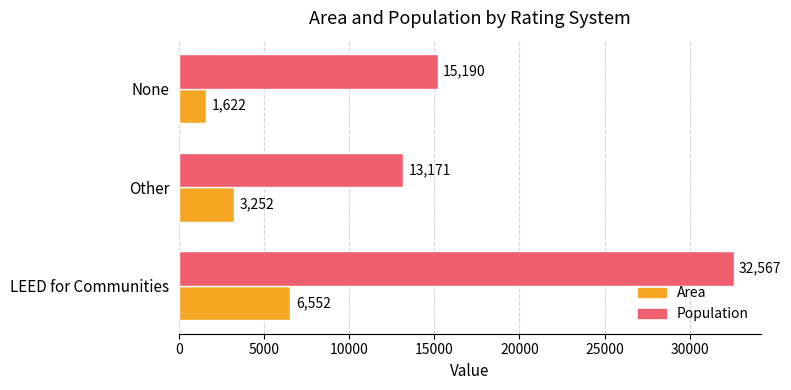

Rank the series by their maximum value, from highest to lowest.

Population, Area